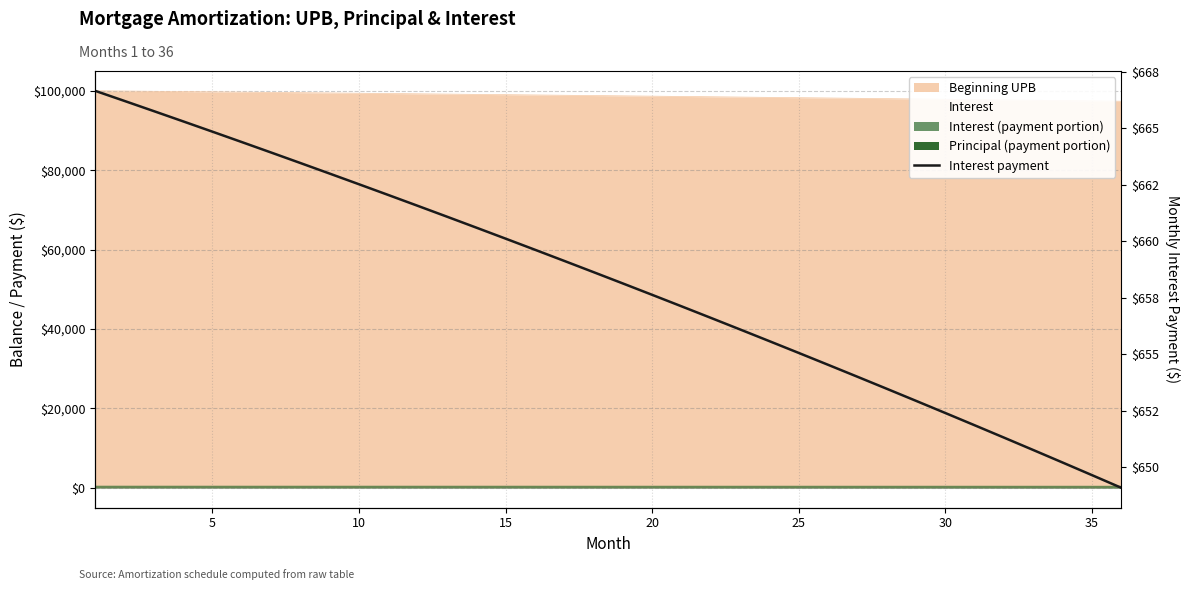

True or false: the data has more than 0 interior local peaks.

False